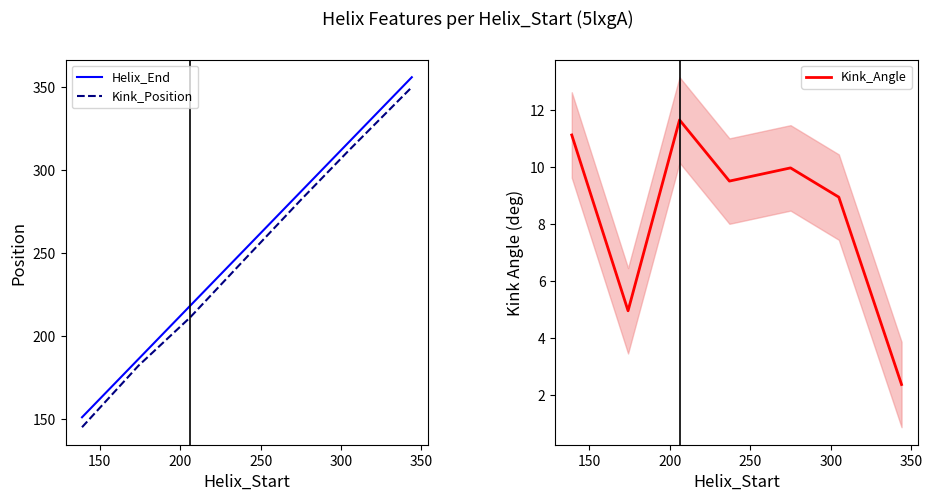

How many categories are shown in the chart?

7